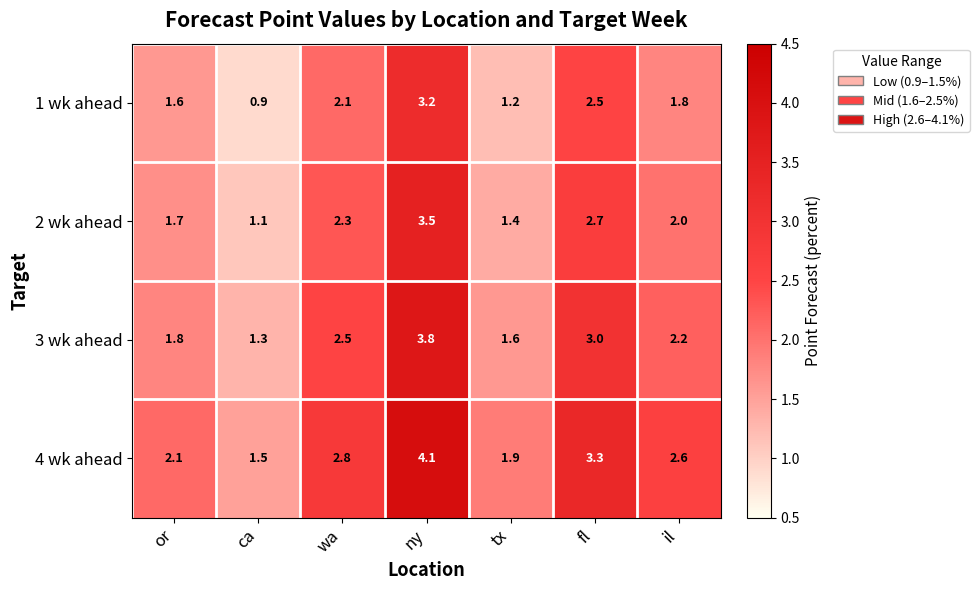

At which label does 2 wk ahead reach its minimum?

ca